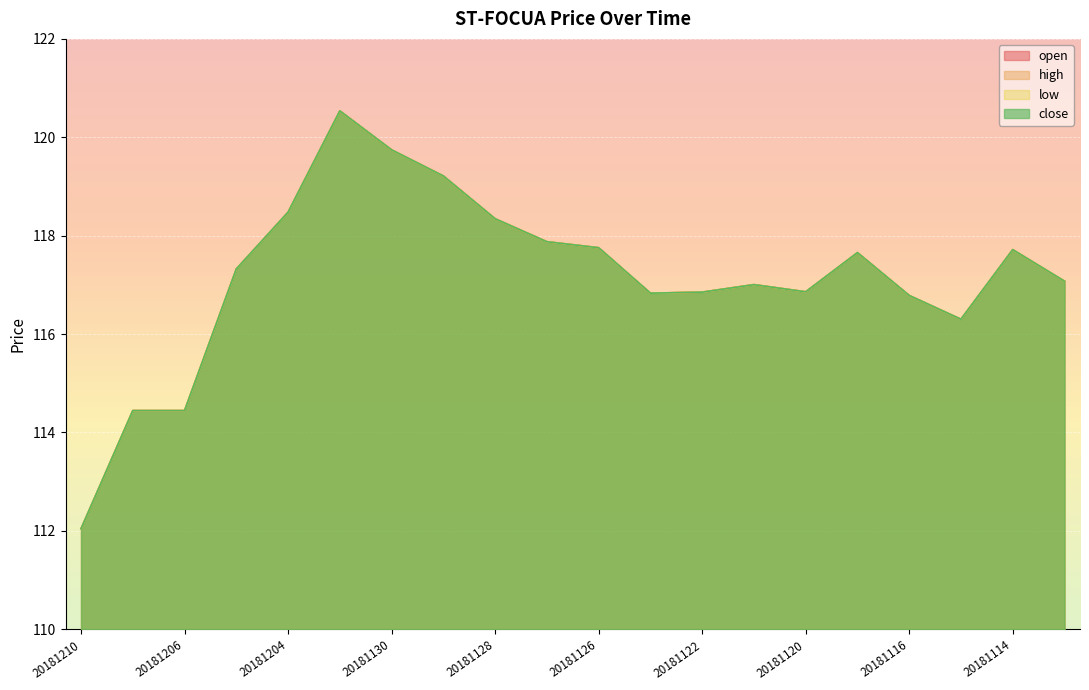

True or false: open and high intersect in this chart.

False